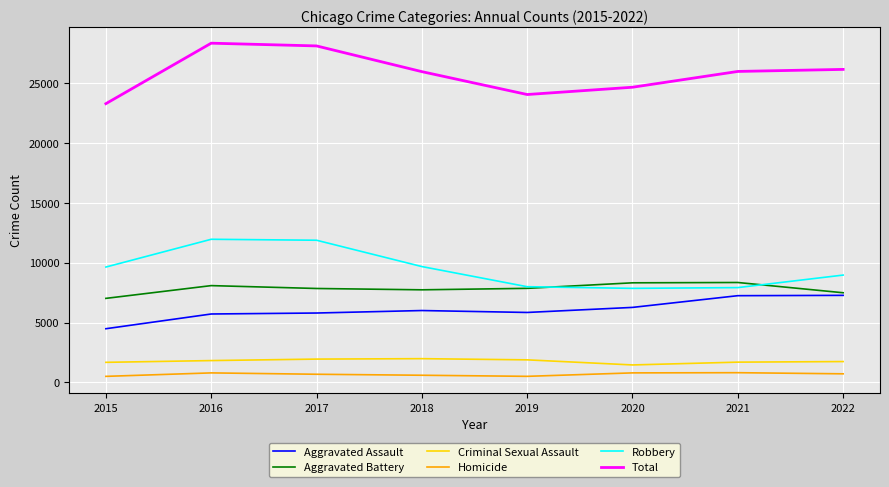

What is the sum of all Criminal Sexual Assault values?

14148